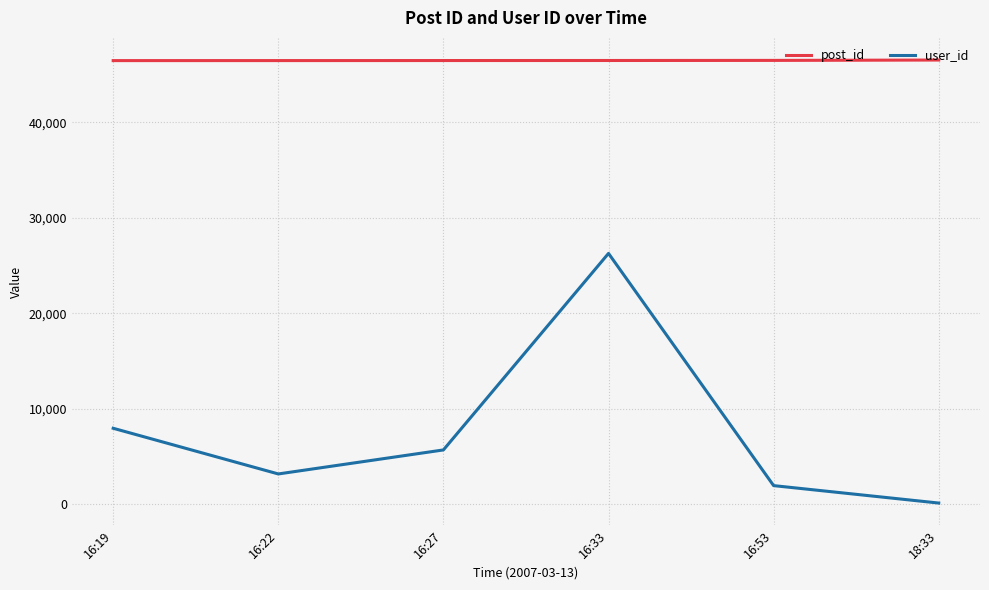

Count the number of categories in the chart.

6